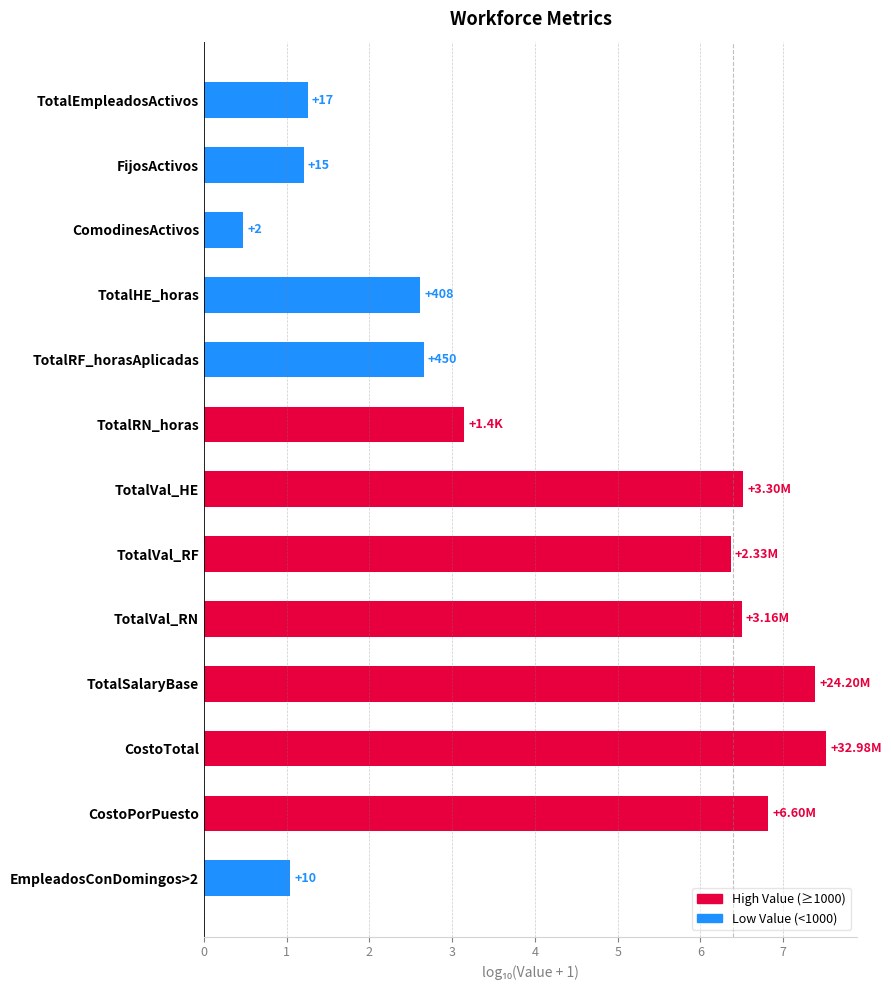

Count the number of categories in the chart.

13